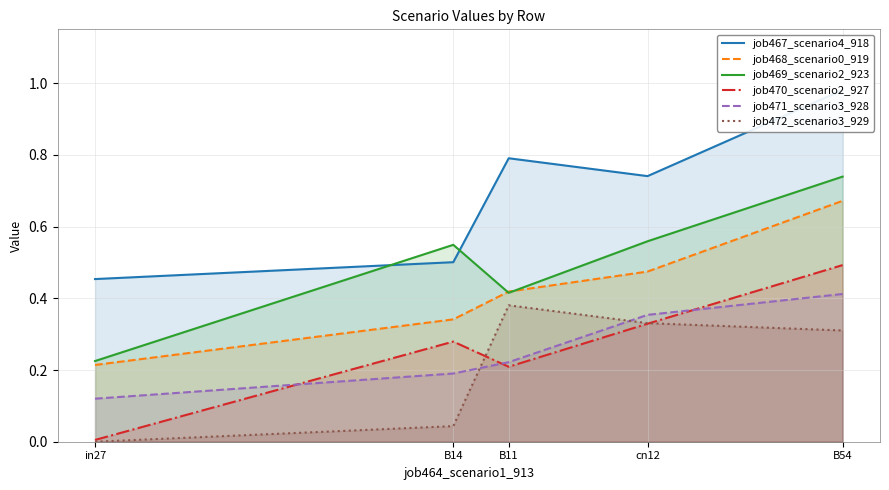

Reading left to right, extract all data points from this chart.

job467_scenario4_918: in27=0.5	B14=0.5	B11=0.8	cn12=0.7	B54=1.0
job468_scenario0_919: in27=0.2	B14=0.3	B11=0.4	cn12=0.5	B54=0.7
job469_scenario2_923: in27=0.2	B14=0.5	B11=0.4	cn12=0.6	B54=0.7
job470_scenario2_927: in27=0.0	B14=0.3	B11=0.2	cn12=0.3	B54=0.5
job471_scenario3_928: in27=0.1	B14=0.2	B11=0.2	cn12=0.4	B54=0.4
job472_scenario3_929: in27=0.0	B14=0.0	B11=0.4	cn12=0.3	B54=0.3